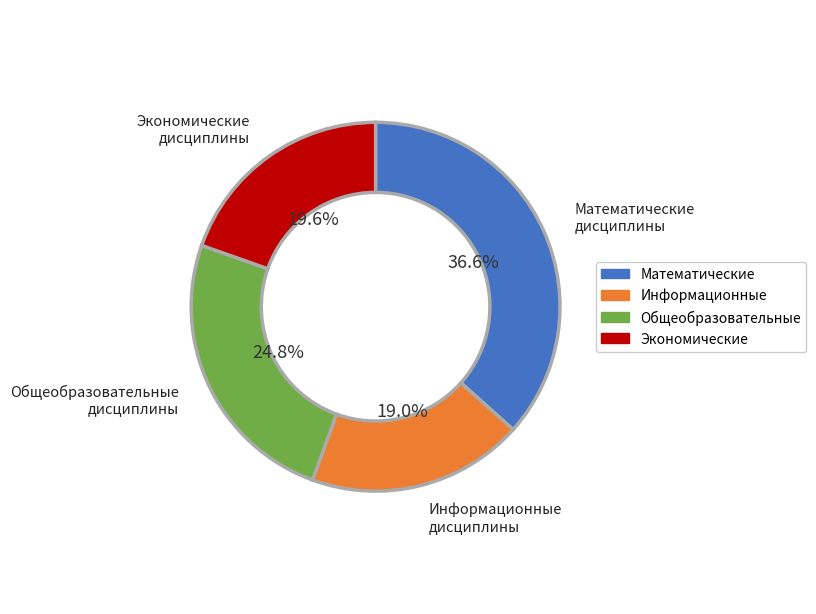

Is there a majority slice in this chart?

No